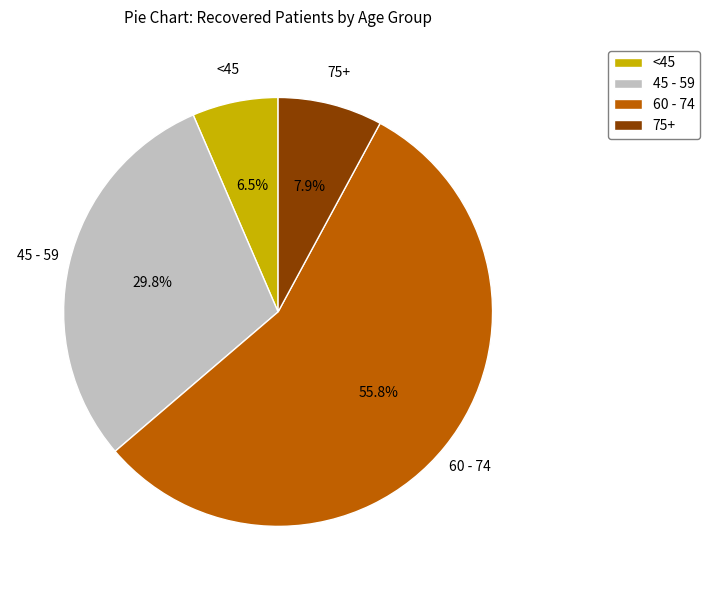

Combined, what portion of the pie is <45 and 75+?

14.4%